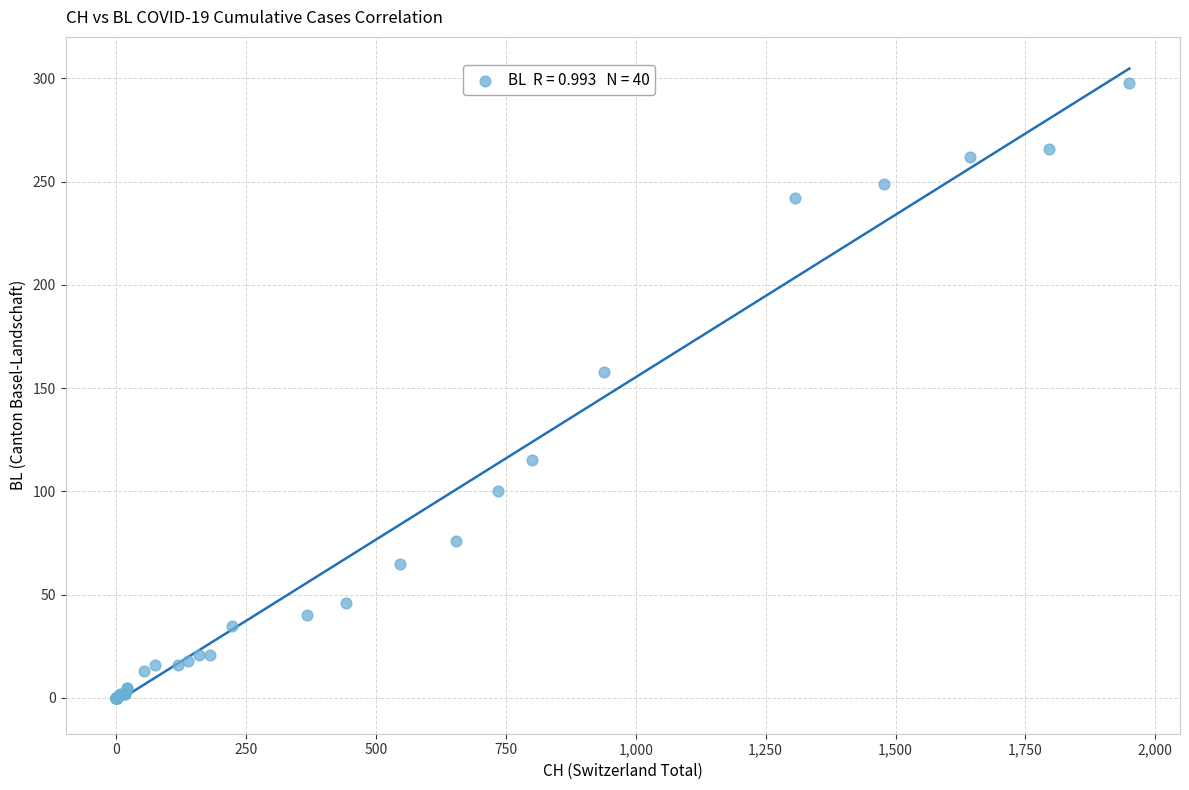

What Y value in the scatter plot is closest to 149?

158